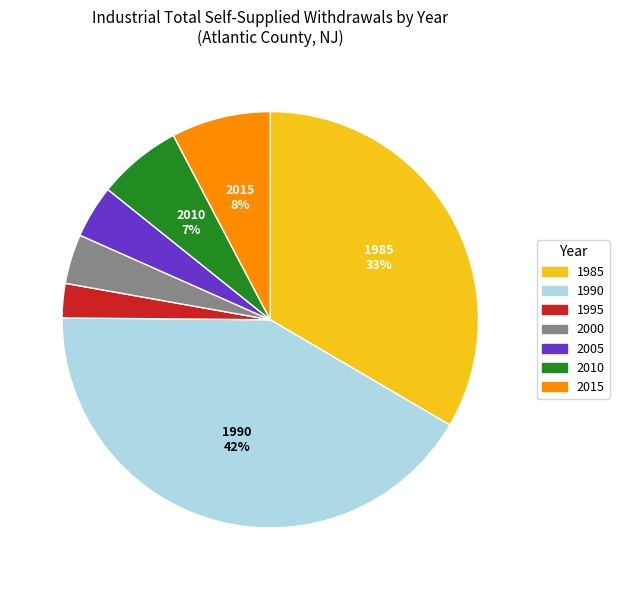

How many slices are in this pie chart?

7